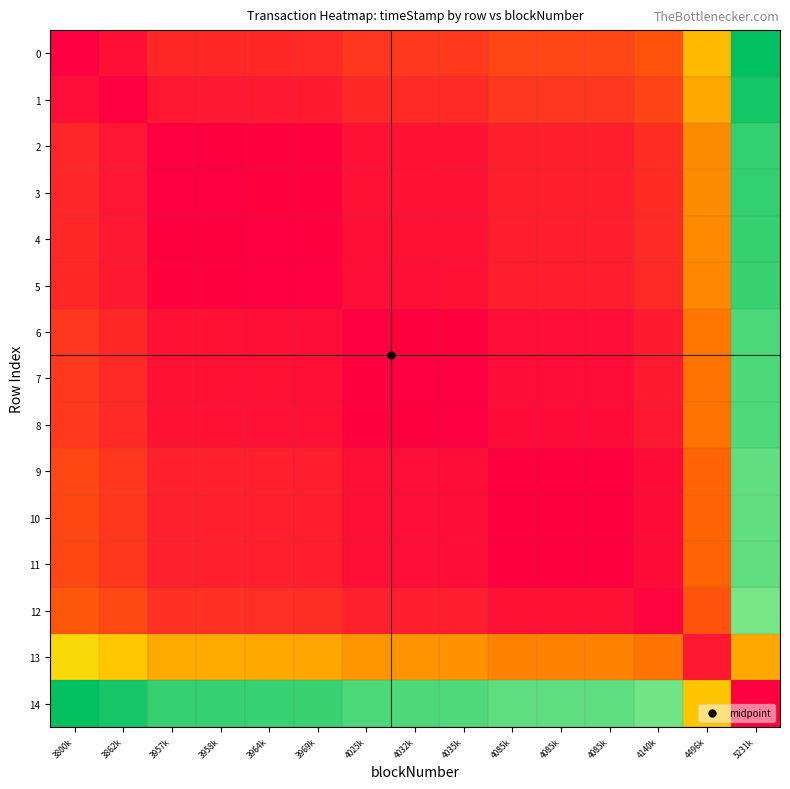

What is the maximum value shown in the chart?

1.0